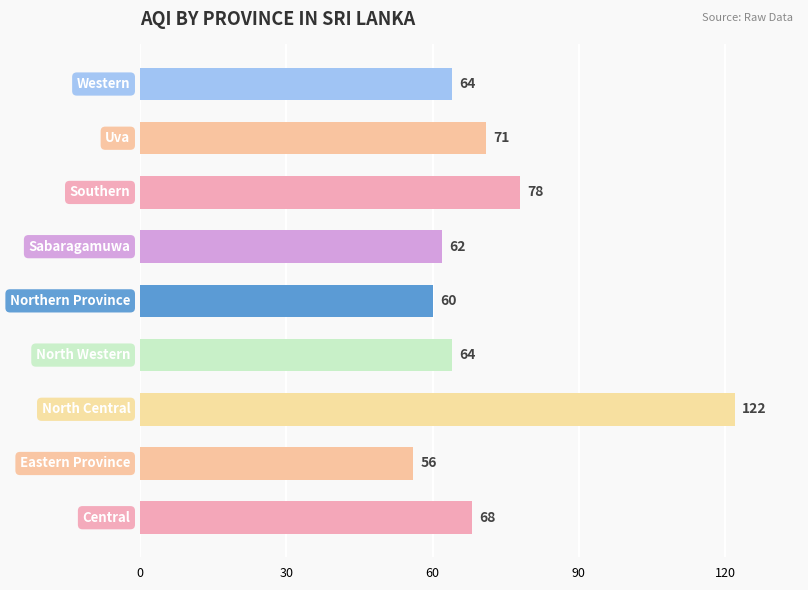

Reading bottom to top, list all the values displayed in this chart.

68	56	122	64	60	62	78	71	64